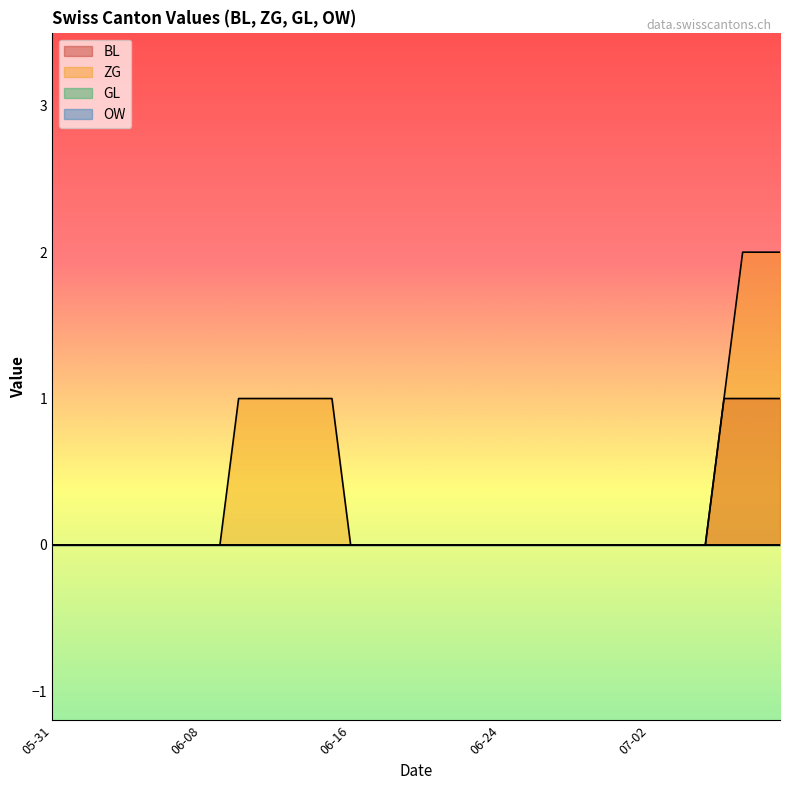

What is the label of the 21st point from the right?

2020-06-19